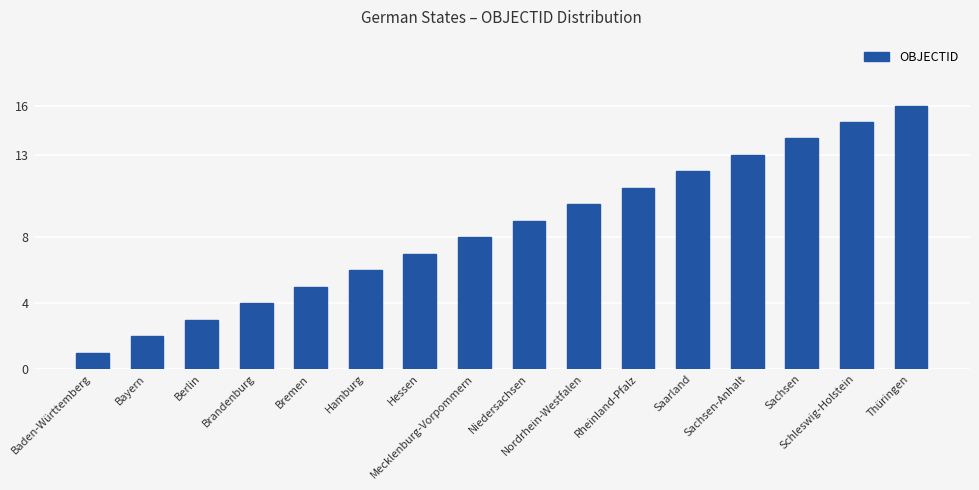

Approximately how many times larger is the value at Rheinland-Pfalz compared to Hessen?

1.6